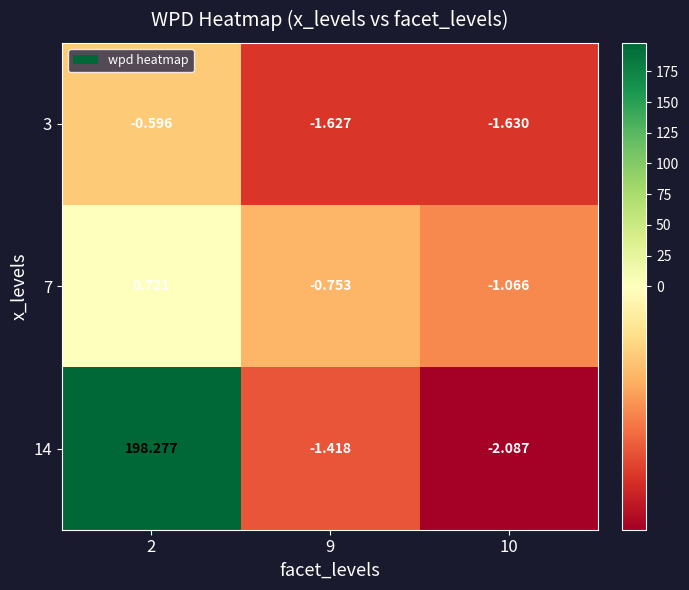

Is the value of 14 at 9 greater than the value of 7 at 2?

No